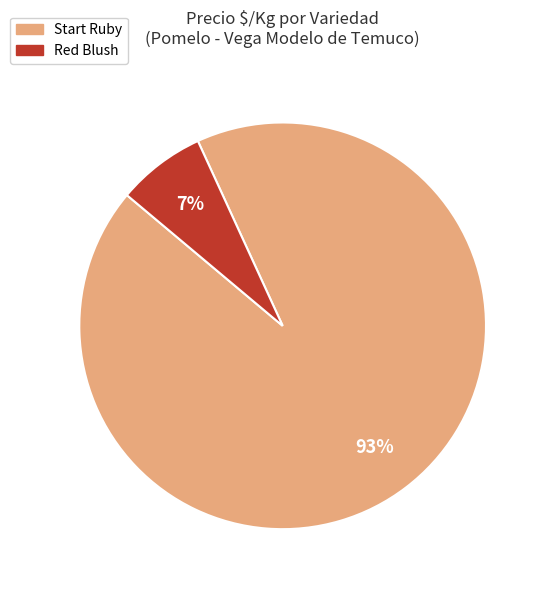

Does Red Blush represent more than half of the total?

No